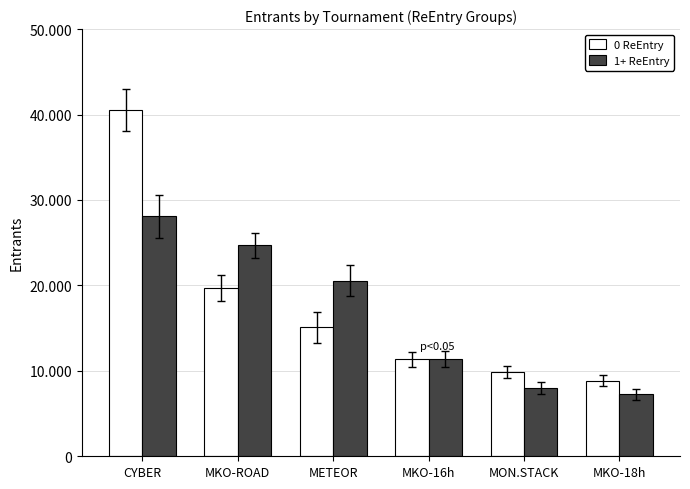

Which series has the largest total across all categories?

0 ReEntry